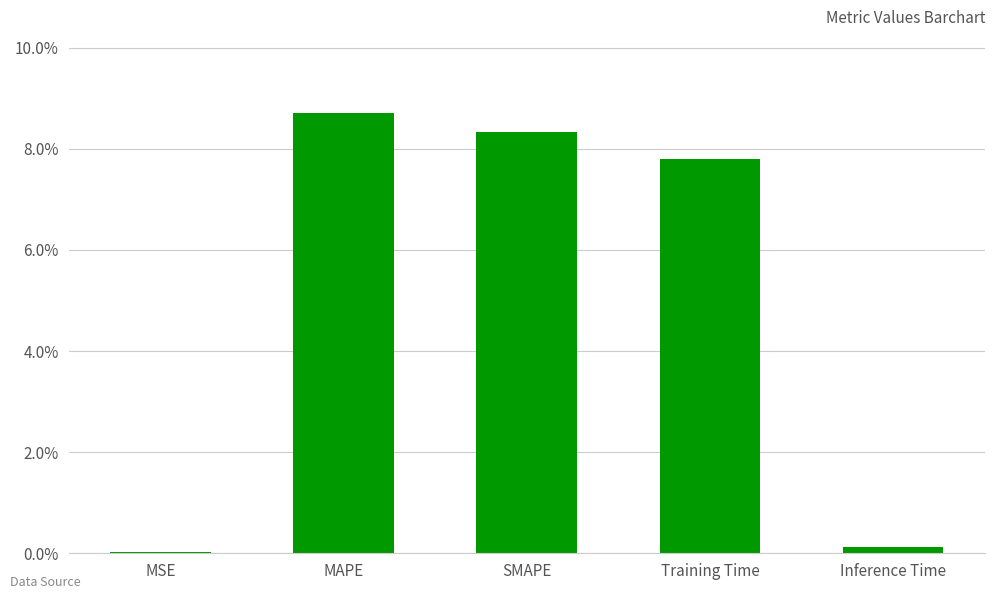

Reading left to right, transcribe all the data shown in this chart.

MSE=0.0	MAPE=0.1	SMAPE=0.1	Training Time=0.1	Inference Time=0.0